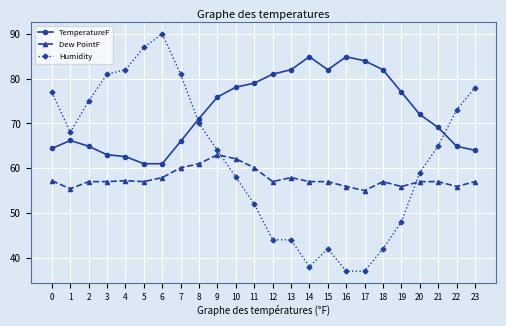

Rank the series by their average value, from highest to lowest.

TemperatureF, Humidity, Dew PointF